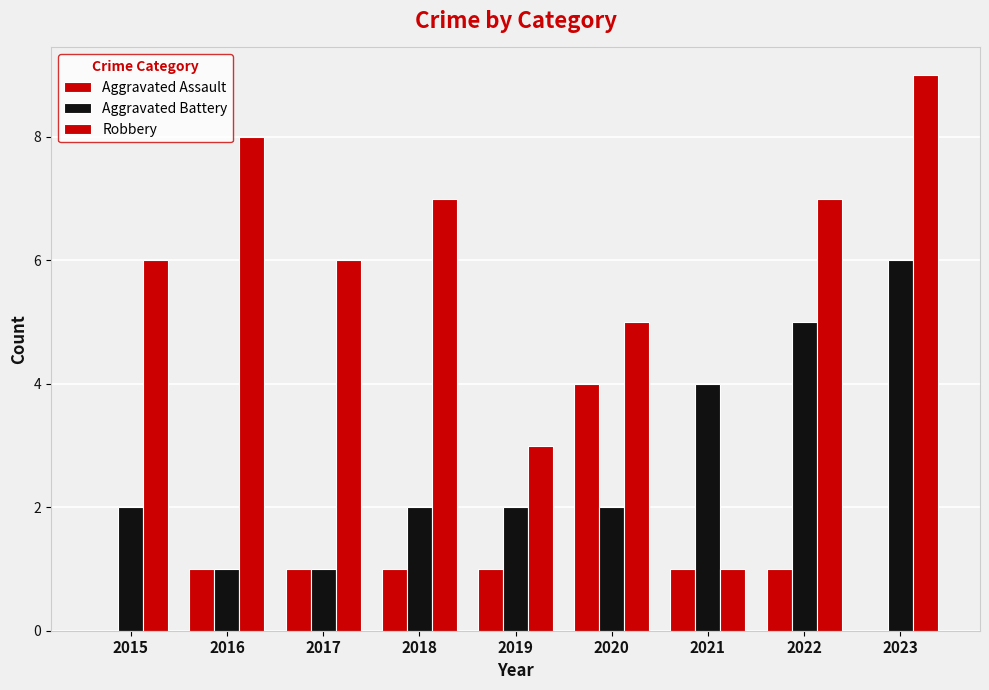

Between 2015 and 2016, which series saw the biggest shift?

Robbery